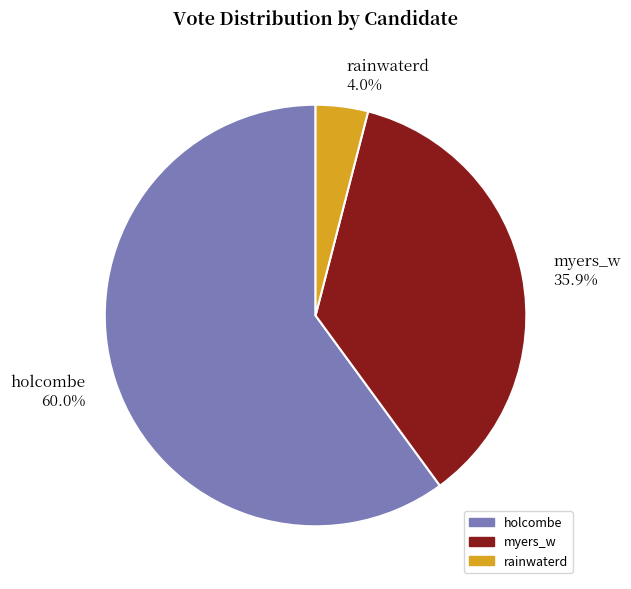

To the nearest percent, what percentage of the pie is holcombe?

60%